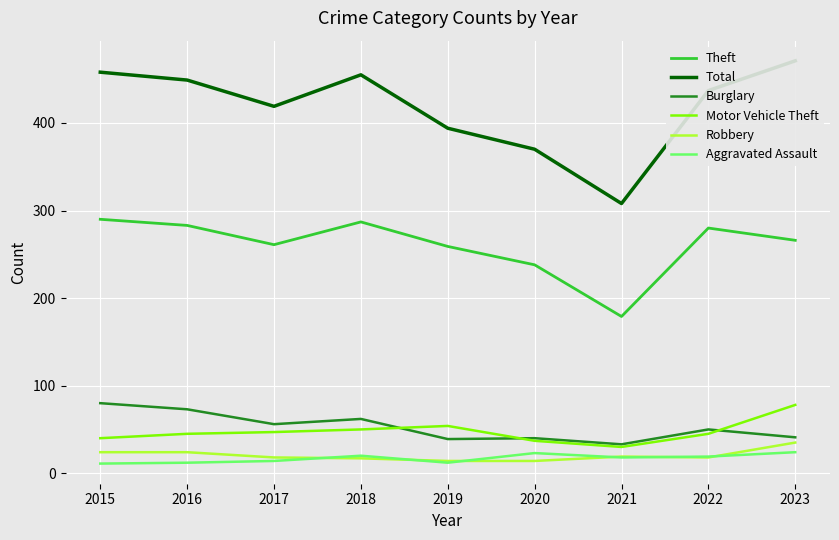

Reading right to left, list all the values displayed in this chart.

Theft: 266	280	179	238	259	287	261	283	290
Total: 471	437	308	370	394	455	419	449	458
Burglary: 41	50	33	40	39	62	56	73	80
Motor Vehicle Theft: 78	45	30	37	54	50	47	45	40
Robbery: 35	18	19	14	14	17	18	24	24
Aggravated Assault: 24	19	18	23	12	20	14	12	11